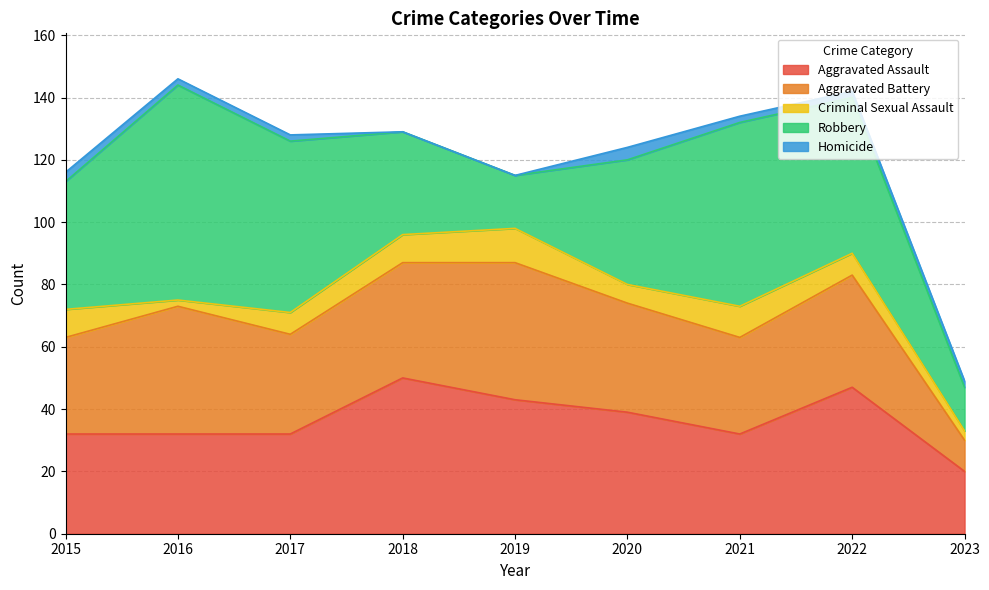

At which label does Robbery first exceed 41?

2016